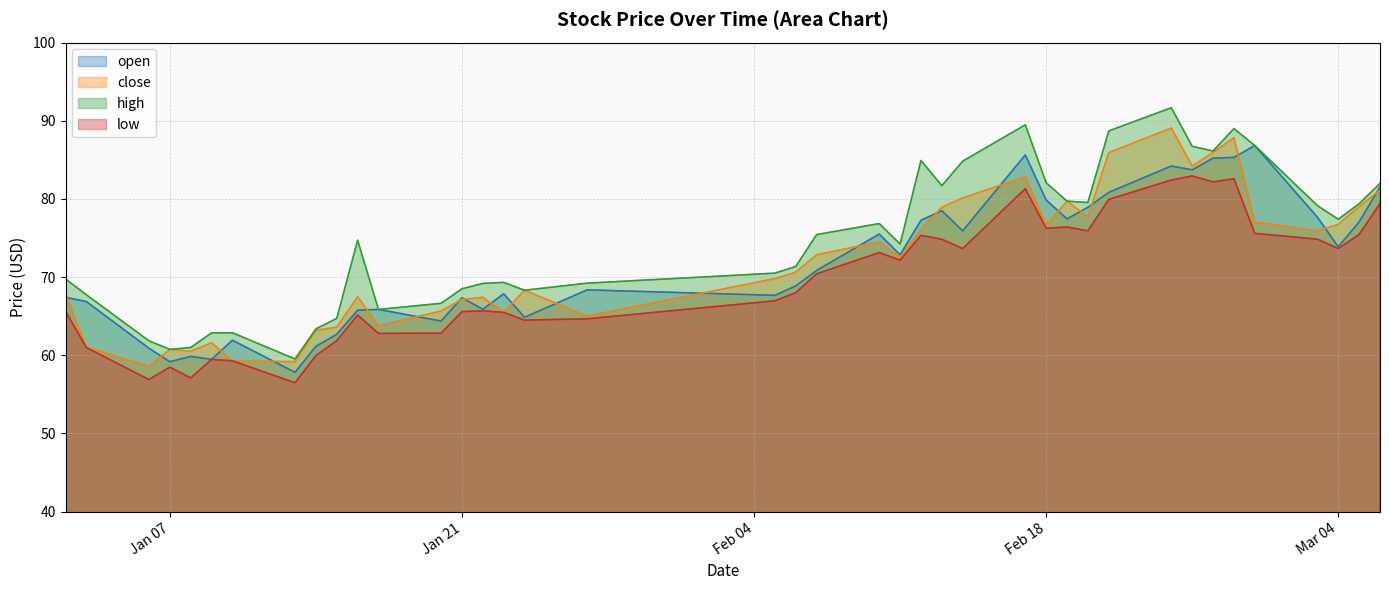

What is the difference between the maximum and minimum values in the high series?

32.1